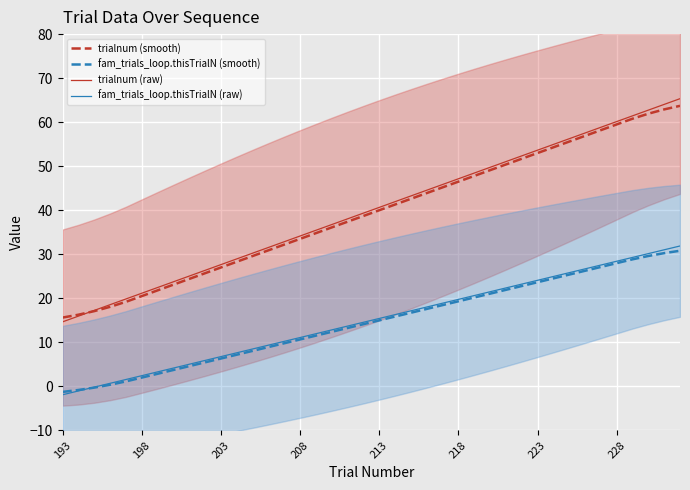

Is it true that fam_trials_loop.thisTrialN (smooth) equals 4.8 at 223?

False